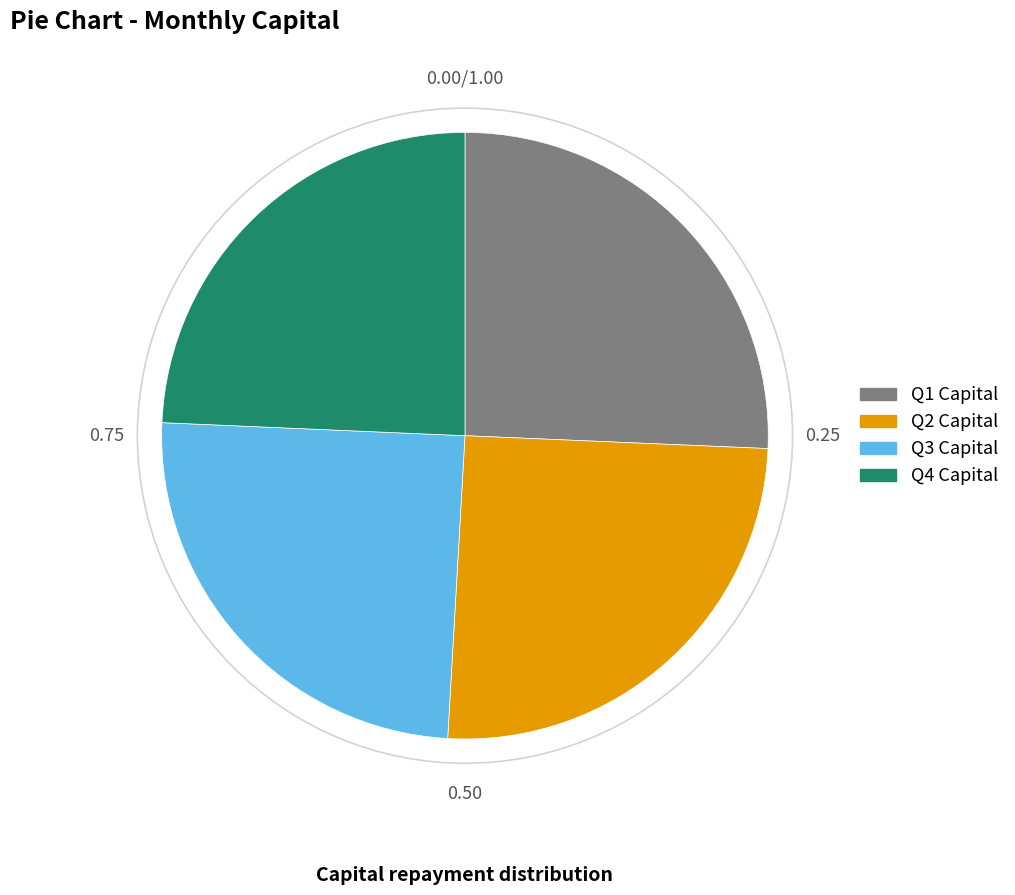

Is the sum of Q4 Capital and Q3 Capital greater than half?

No